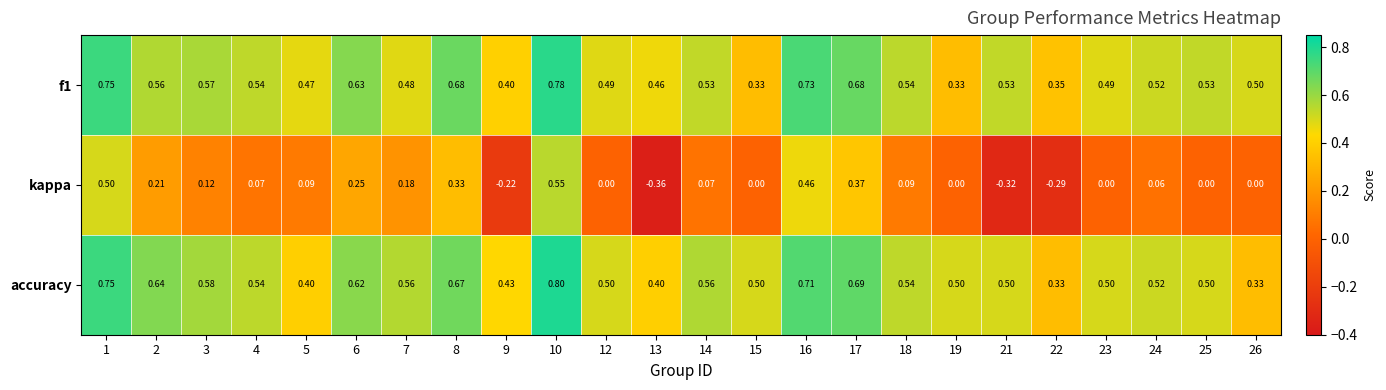

At how many categories does at least one series exceed 0?

24